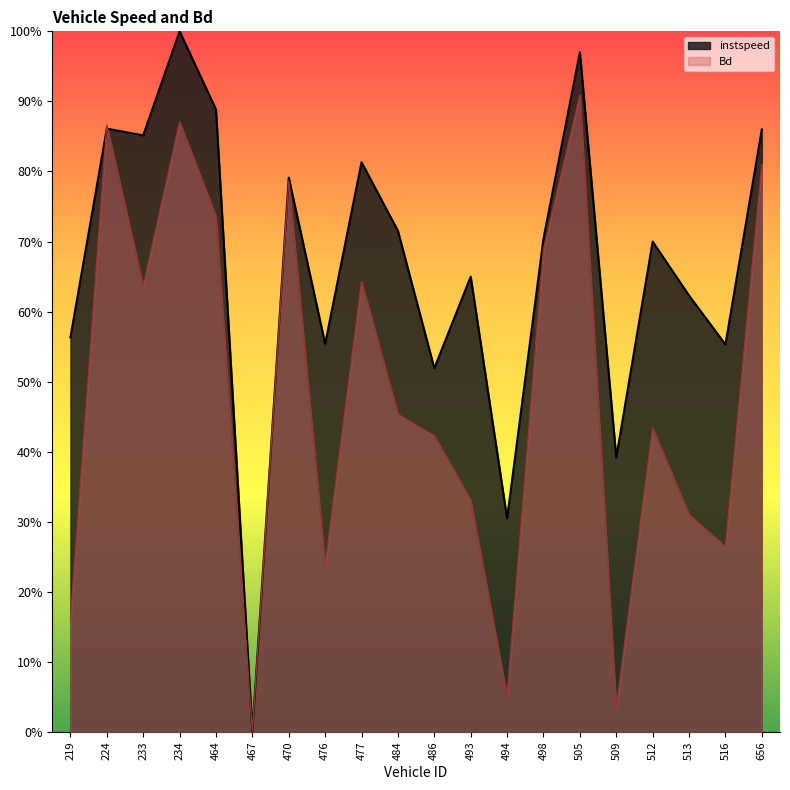

How many interior local peaks does the instspeed series have?

7